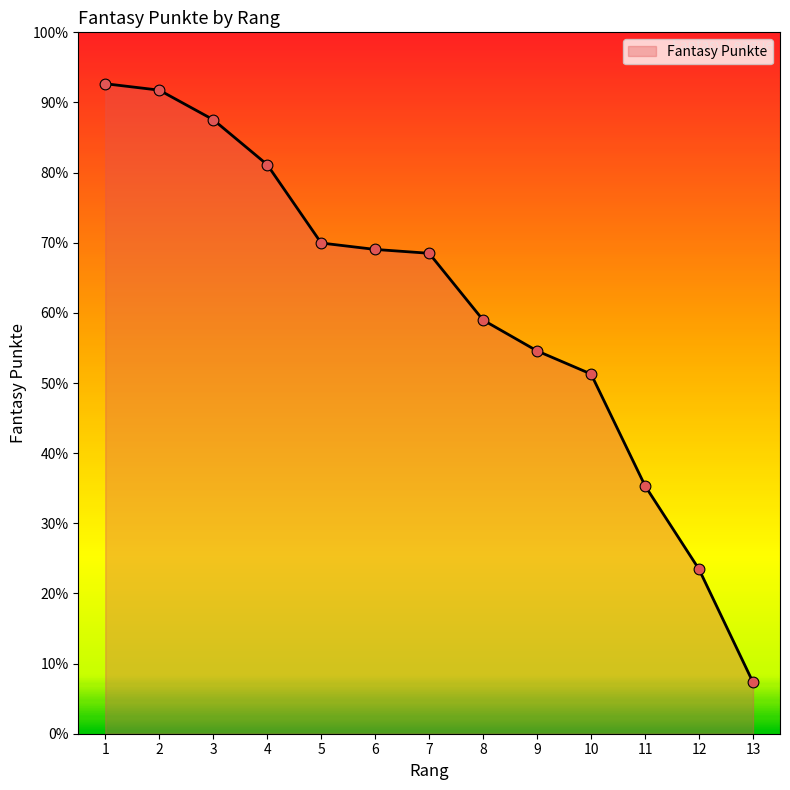

Does the chart have visible grid lines?

No